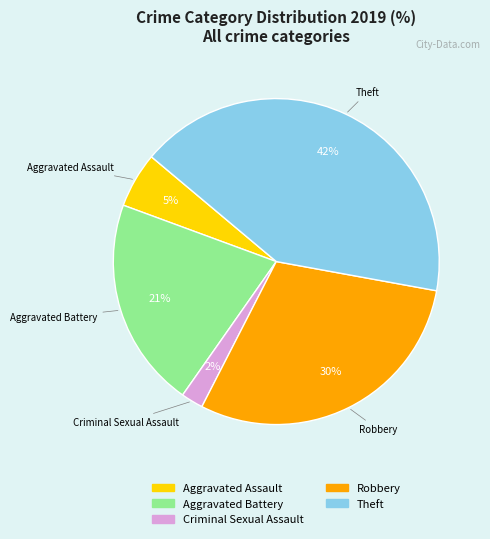

Is there a majority slice in this chart?

No